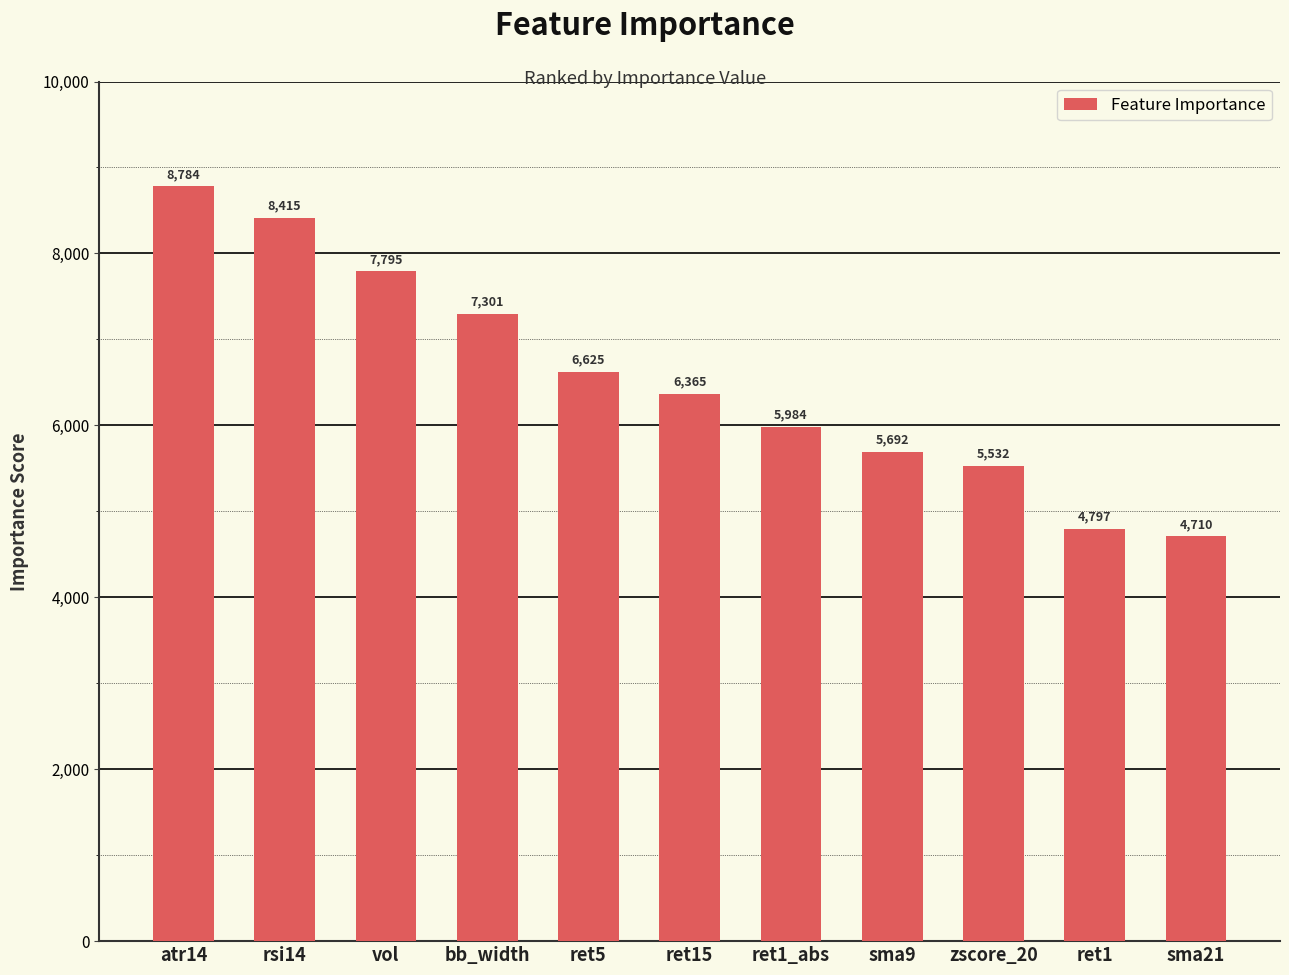

Count the number of data series in this chart.

1